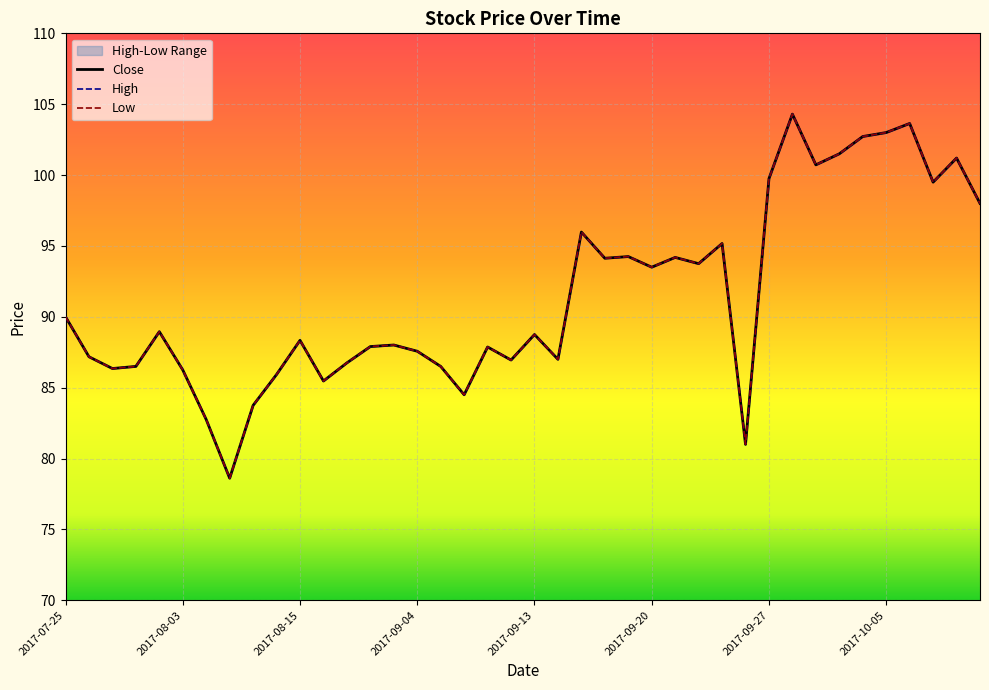

What is the average value of the Low series?

91.5